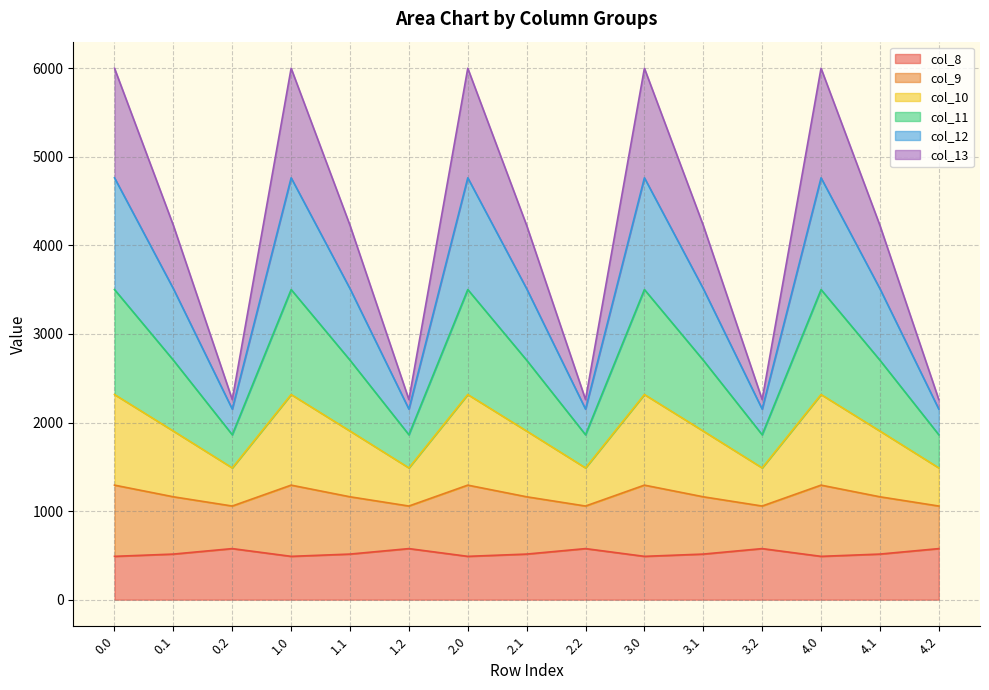

What is the lowest value of the col_8 series?

489.3